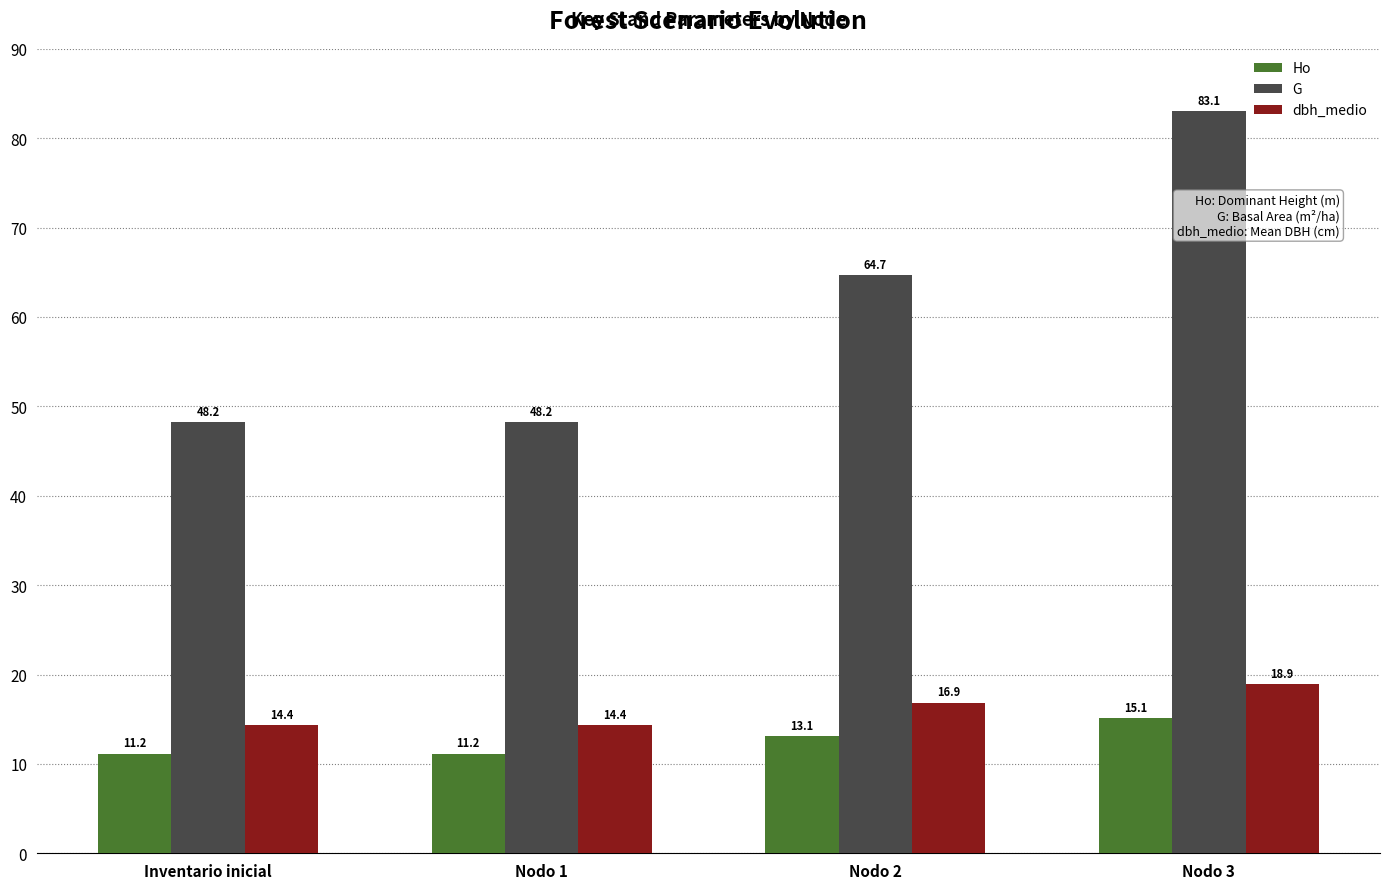

What position from the right is Nodo 1?

3